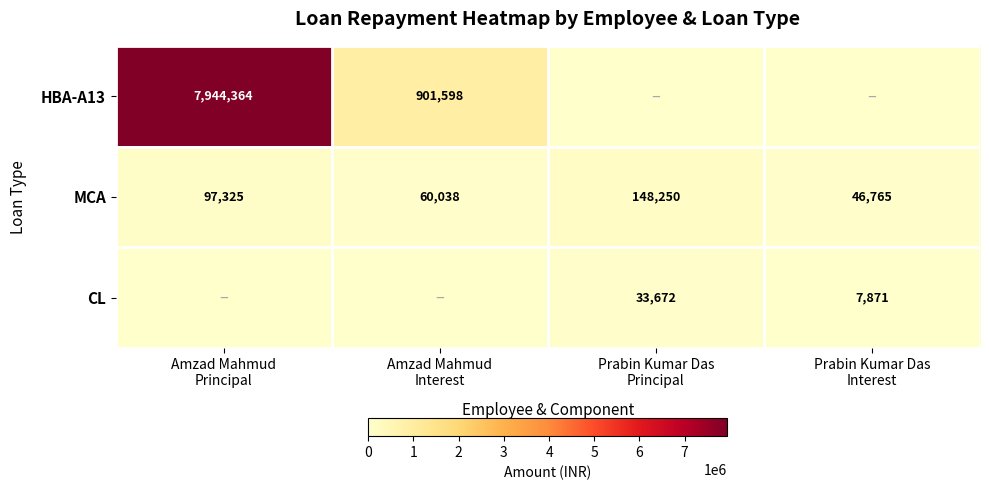

Which category has the highest value in the CL series?

Prabin Kumar Das Principal